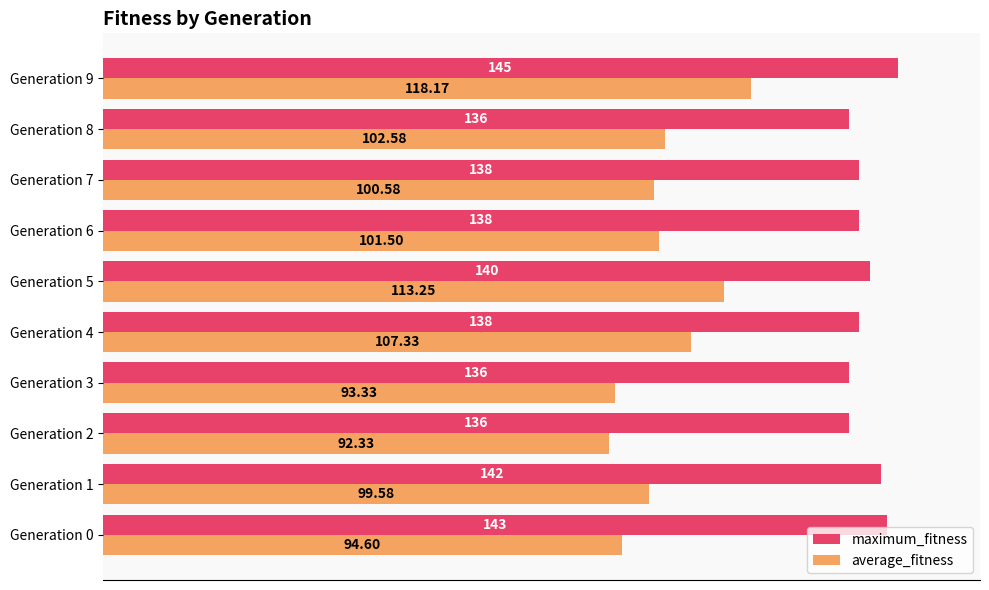

Is the value of average_fitness at Generation 6 greater than the value of maximum_fitness at Generation 7?

No